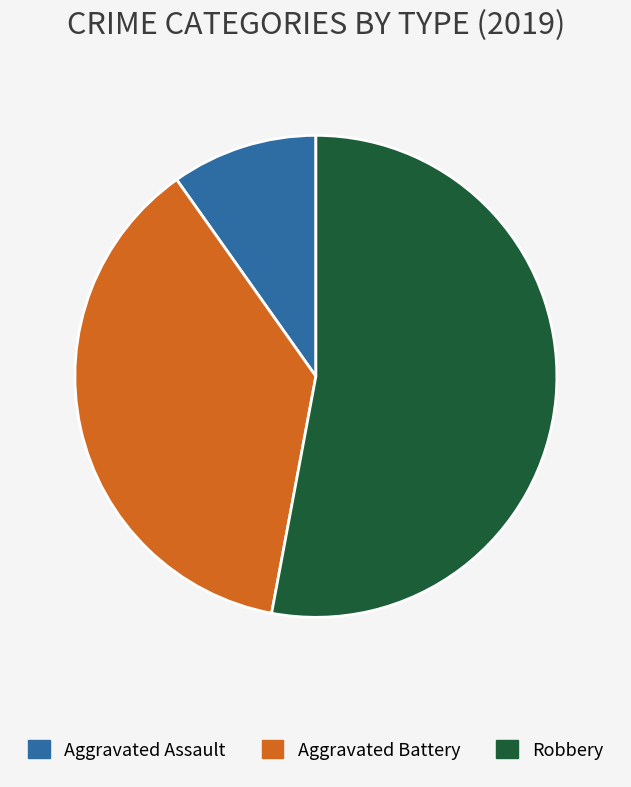

How many slices are in this pie chart?

3